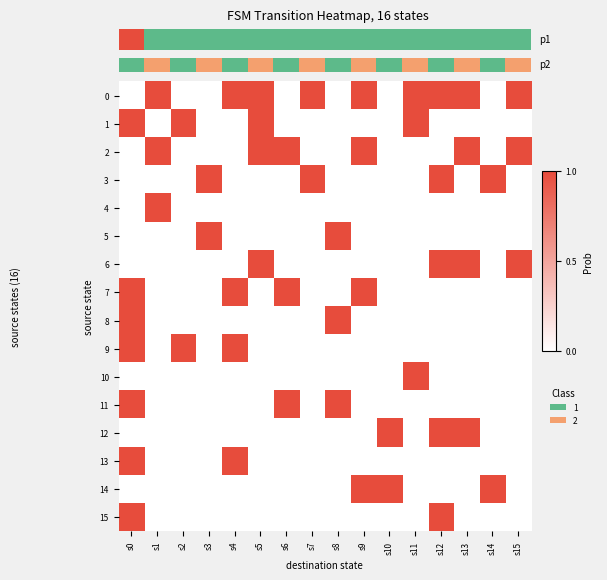

True or false: 10 has a value of -1 at s9.

False